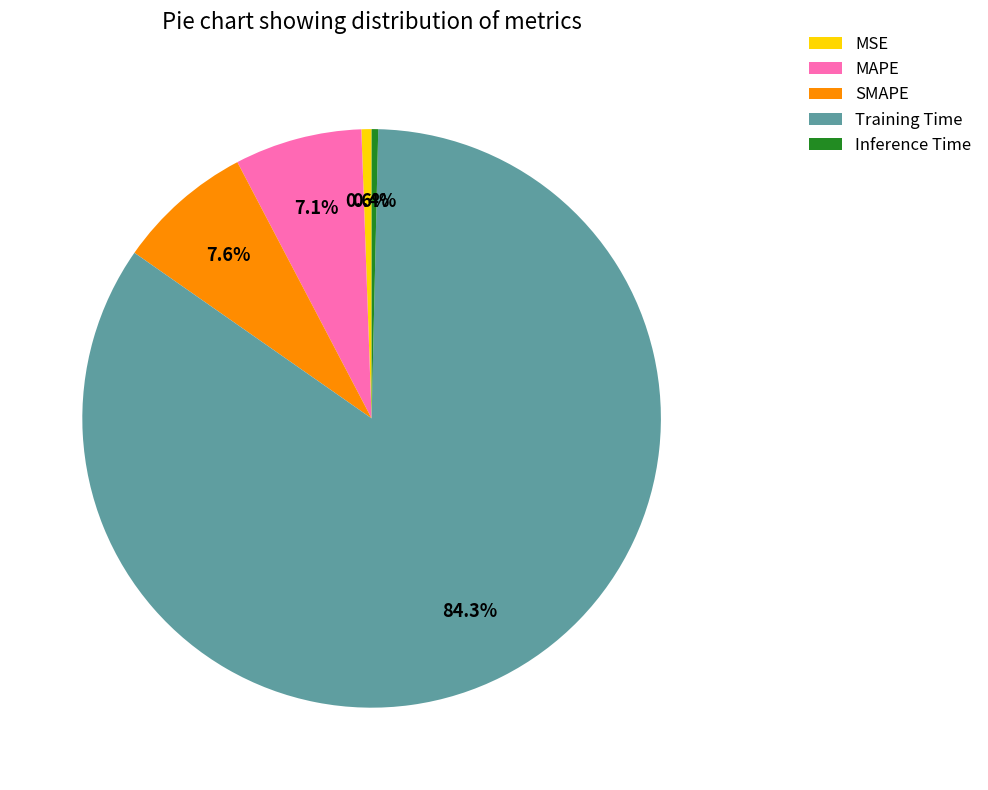

Which has a higher value, MSE or MAPE?

MAPE